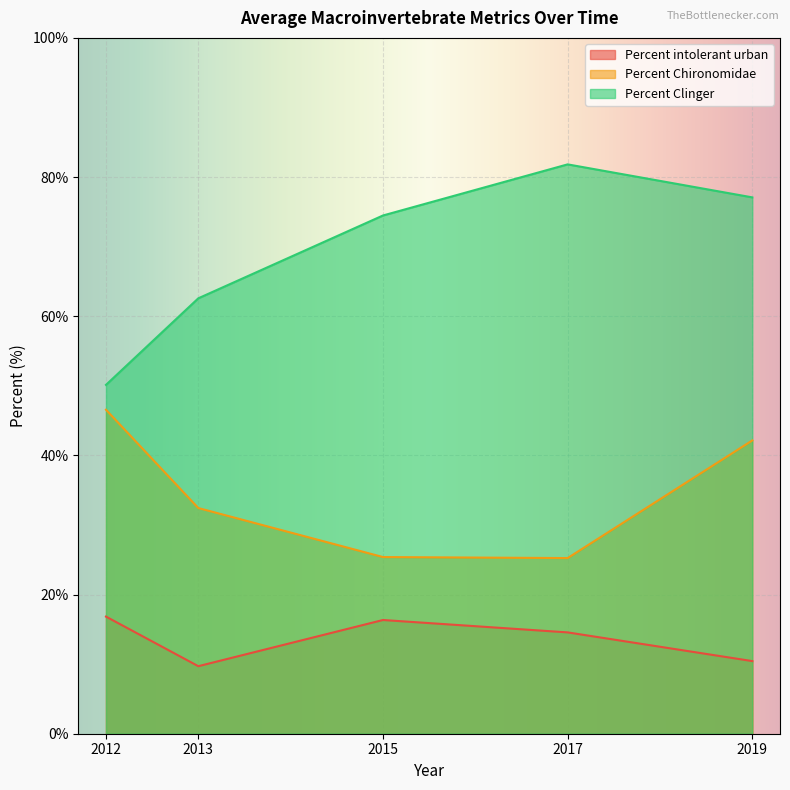

The Percent Chironomidae series shows 42.1 at 2019. True or false?

True